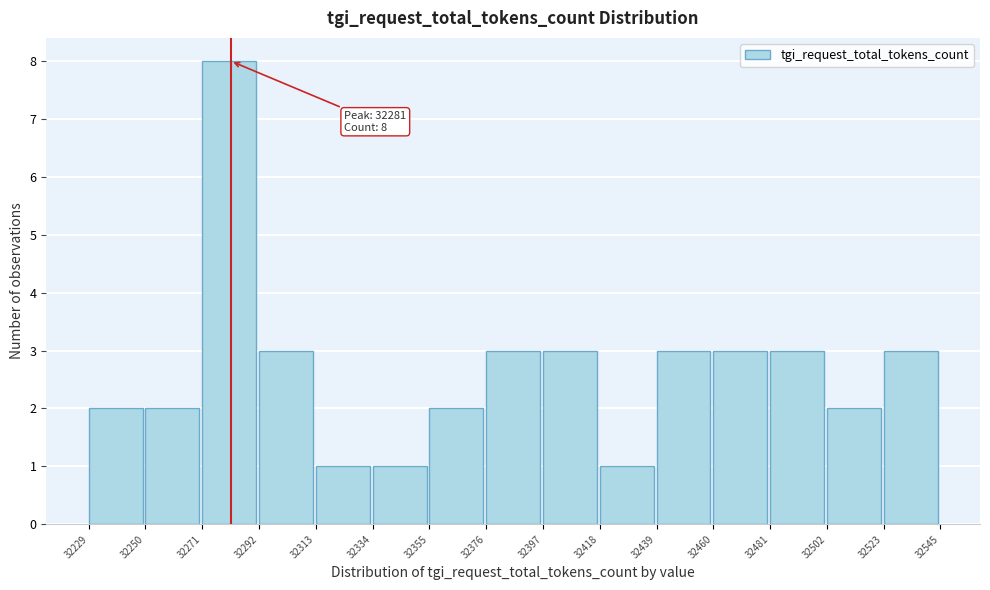

Which range on the x-axis has the tallest bar?

32271 to 32292